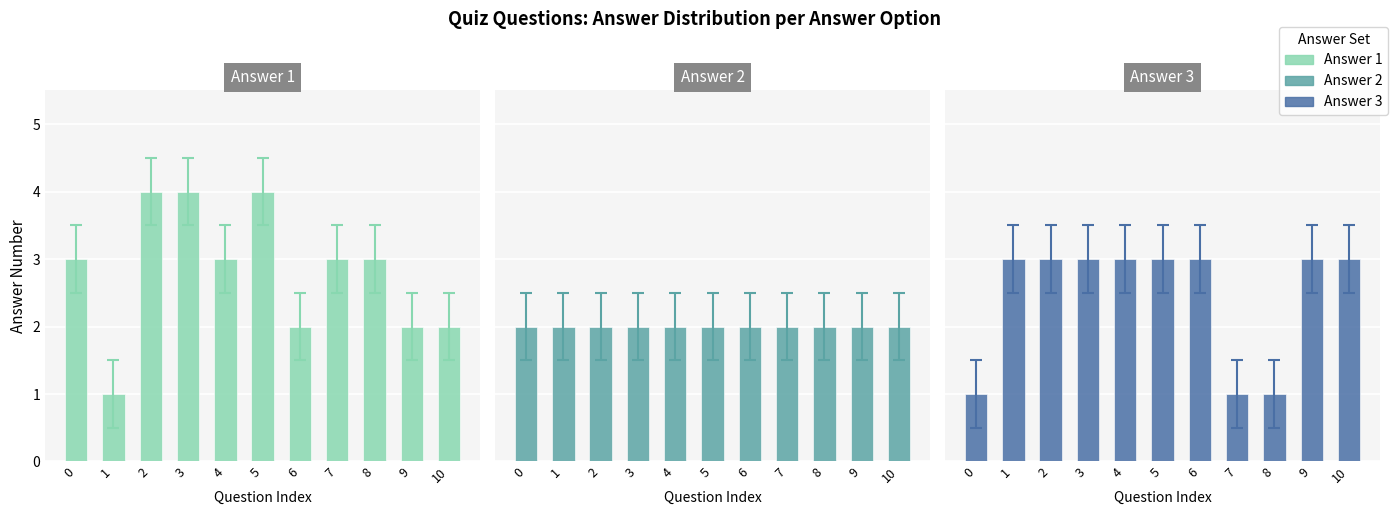

How many values in the Answer 3 series are below 3?

3